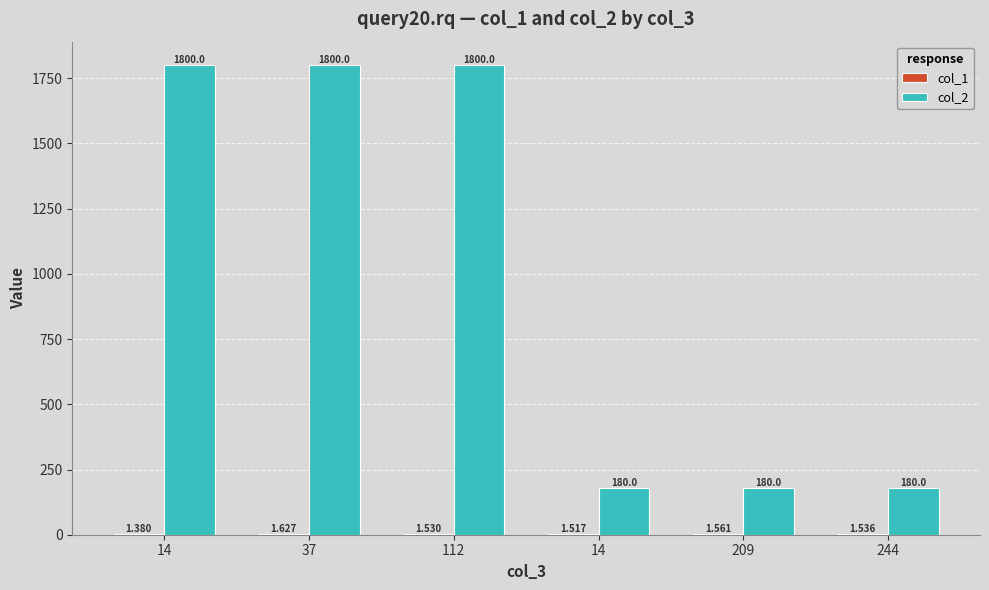

What is the sum of the col_1 values at 37 and 209?

3.2